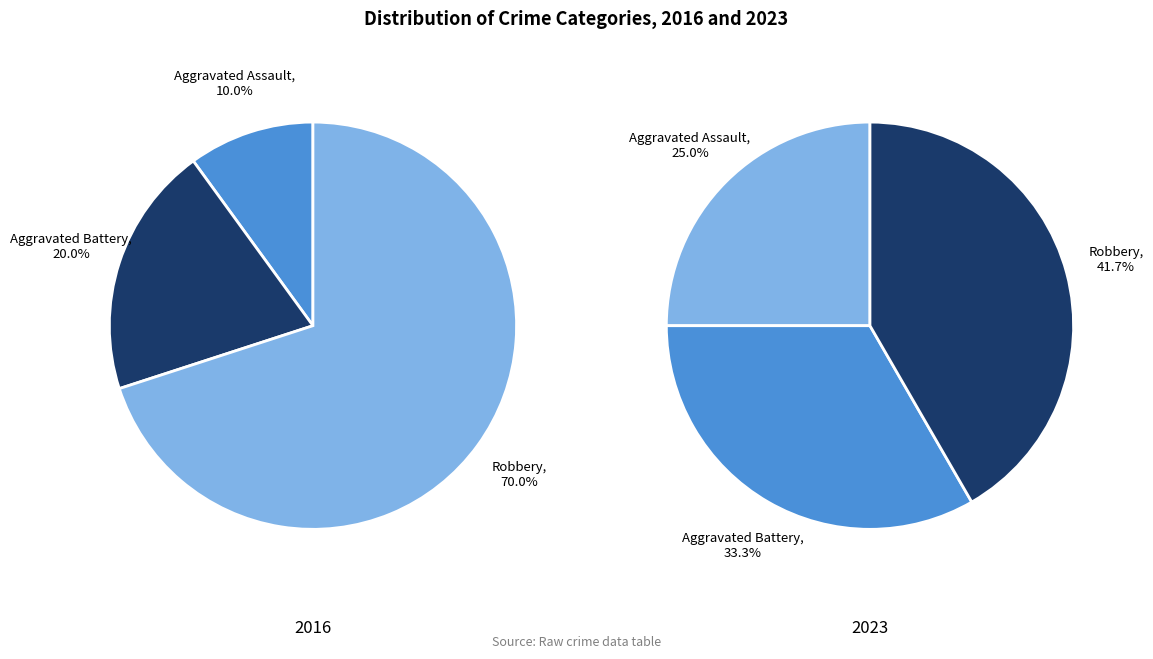

Between 4 and 6, which series saw the biggest shift?

Aggravated Battery